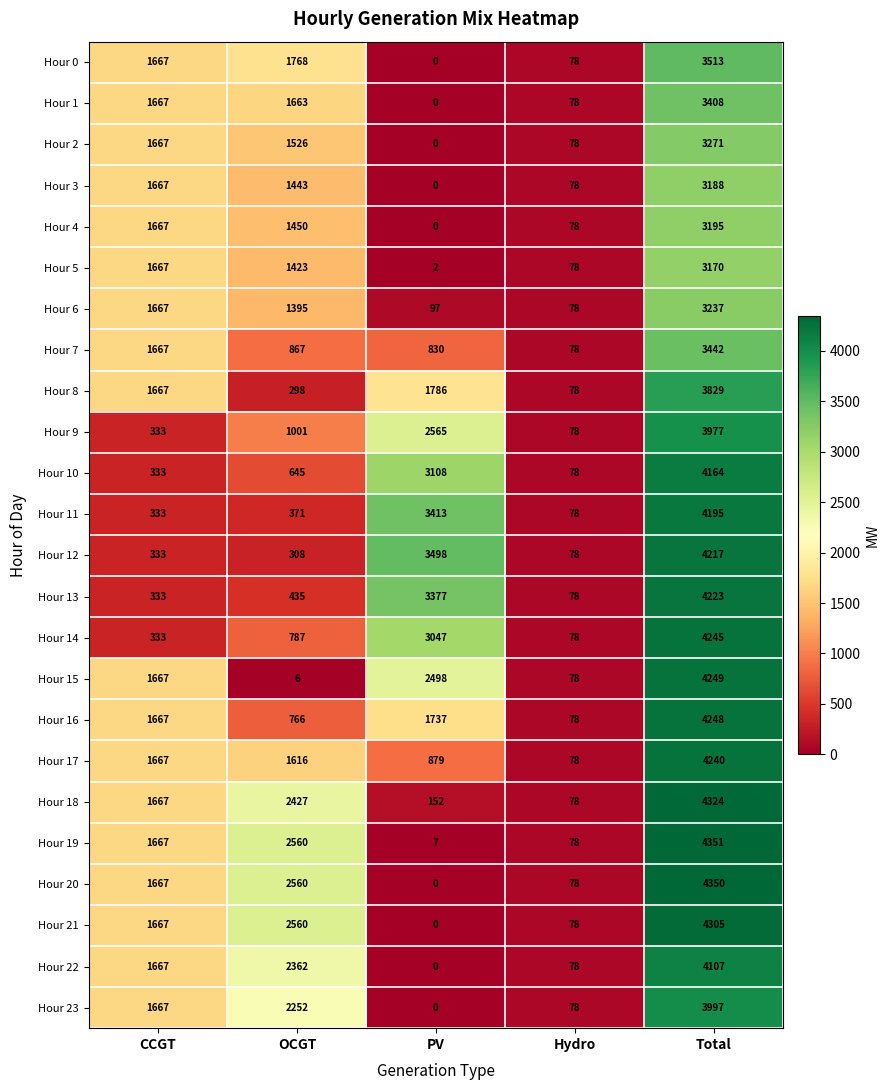

What is the approximate value of Hour 7 at Hydro?

78